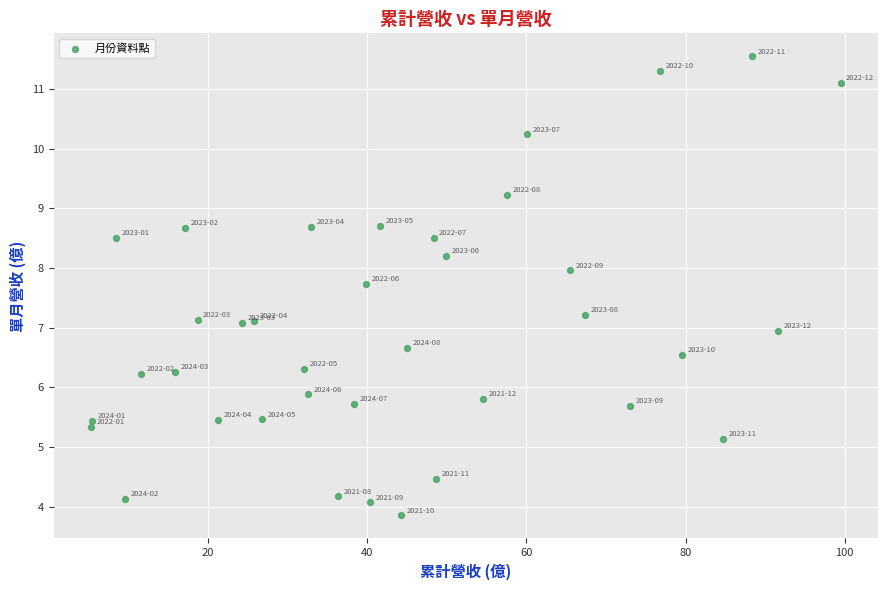

What is the range of Y values (max minus min)?

7.7